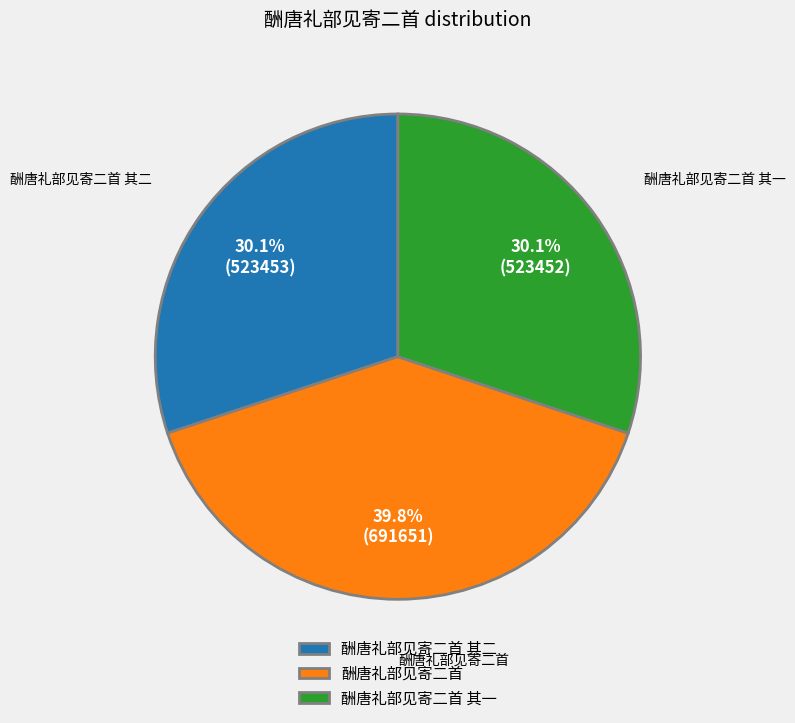

Approximately how many times larger is the value at 酬唐礼部见寄二首 compared to 酬唐礼部见寄二首 其二?

1.3